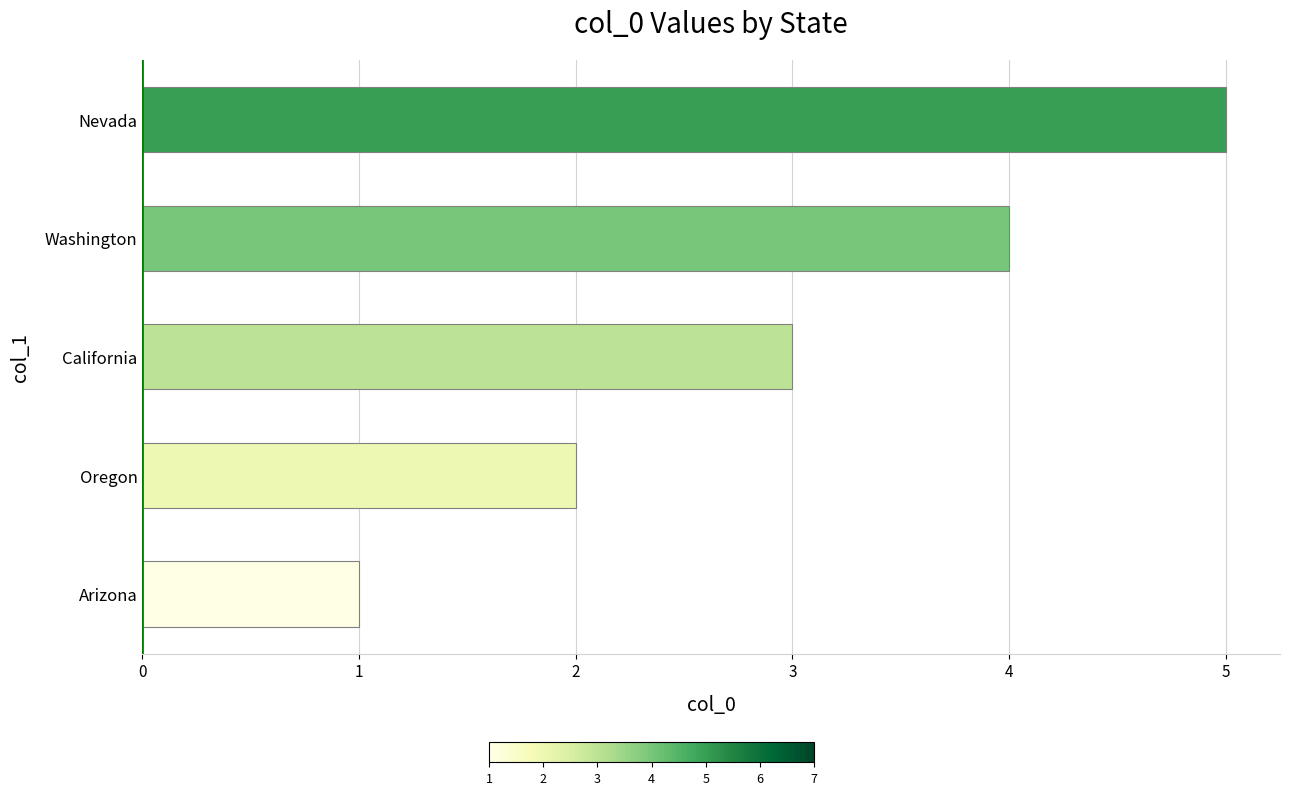

What is the change in value from California to Nevada?

+2